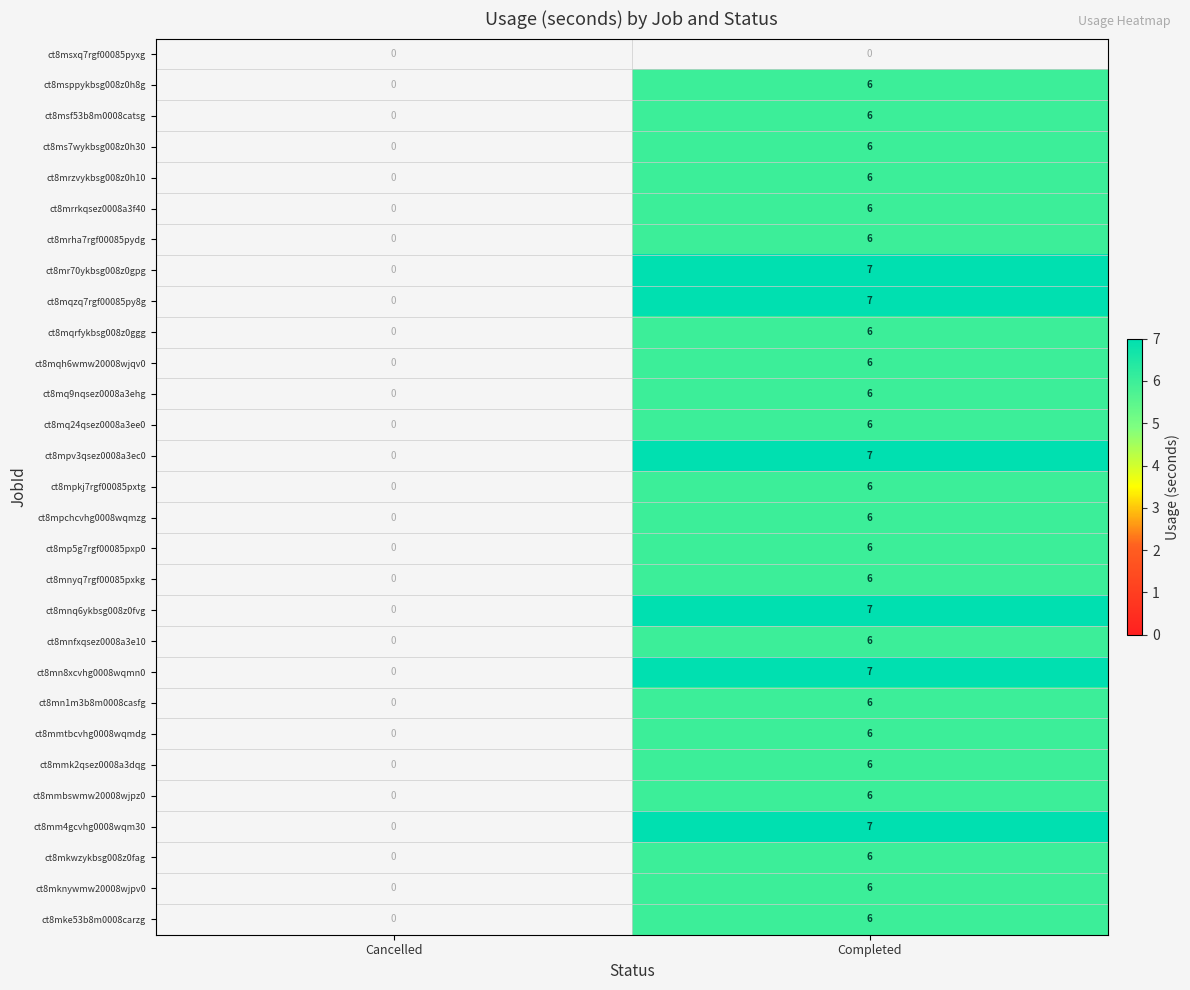

How many values in ct8mnfxqsez0008a3e10 are above zero?

1